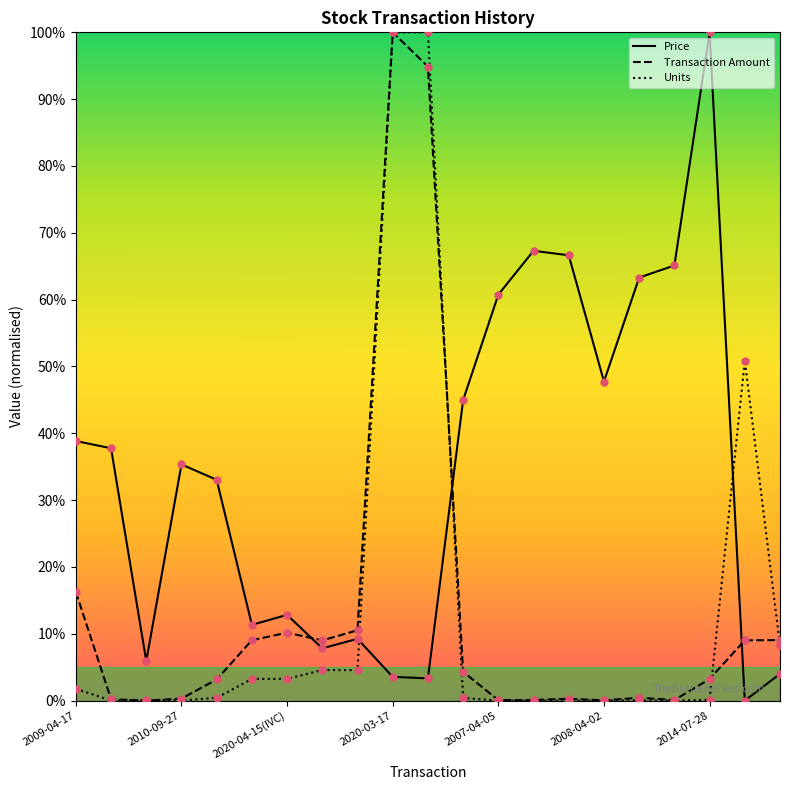

What are all the series names shown in the legend?

Price, Transaction Amount, Units